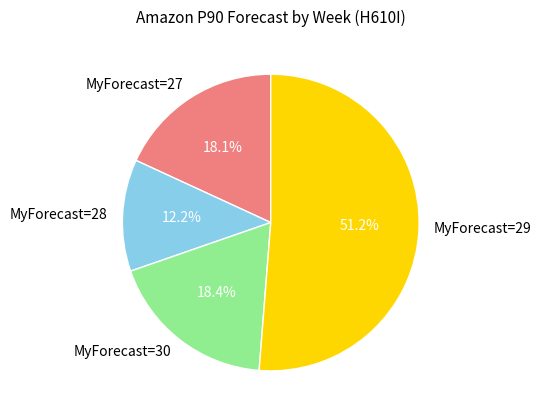

What percentage is NOT represented by MyForecast=27?

81.9%